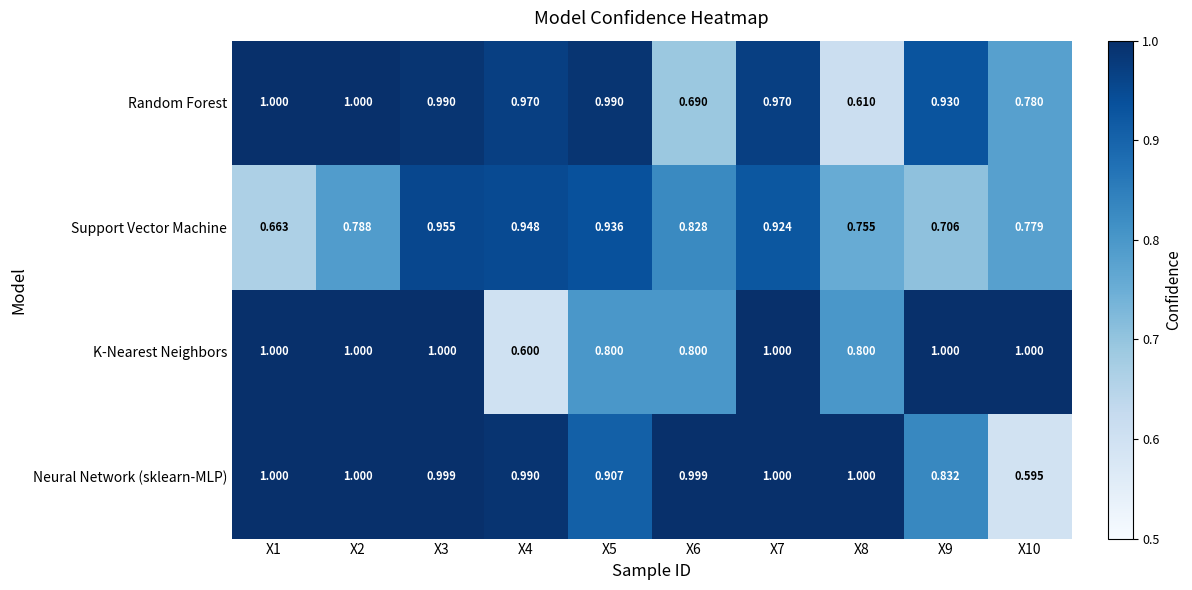

Is the value of Support Vector Machine at X9 greater than the value of Neural Network (sklearn-MLP) at X5?

No